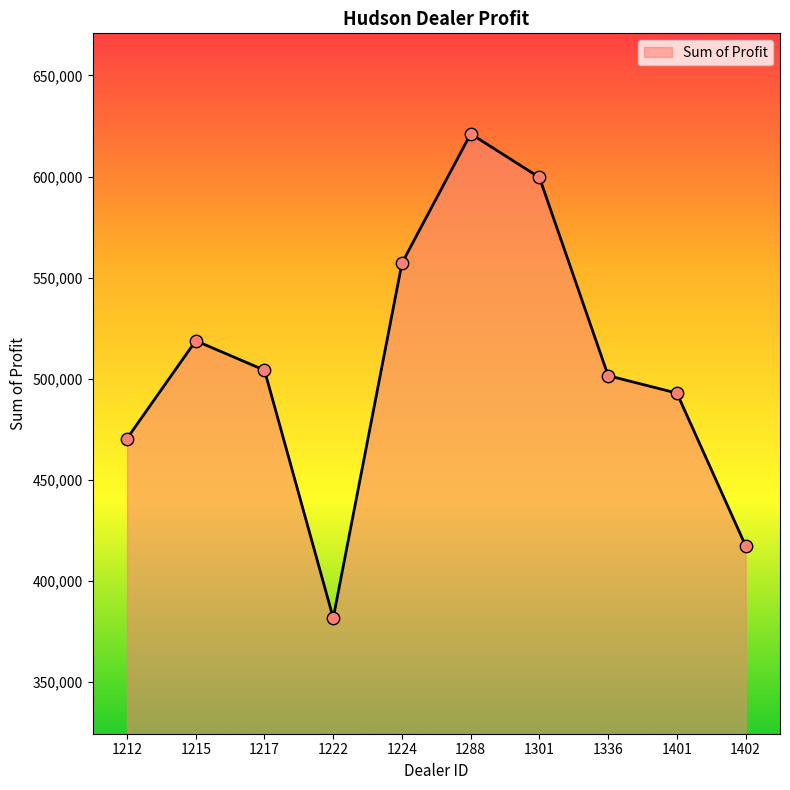

Which has a higher value, 1288 or 1224?

1288